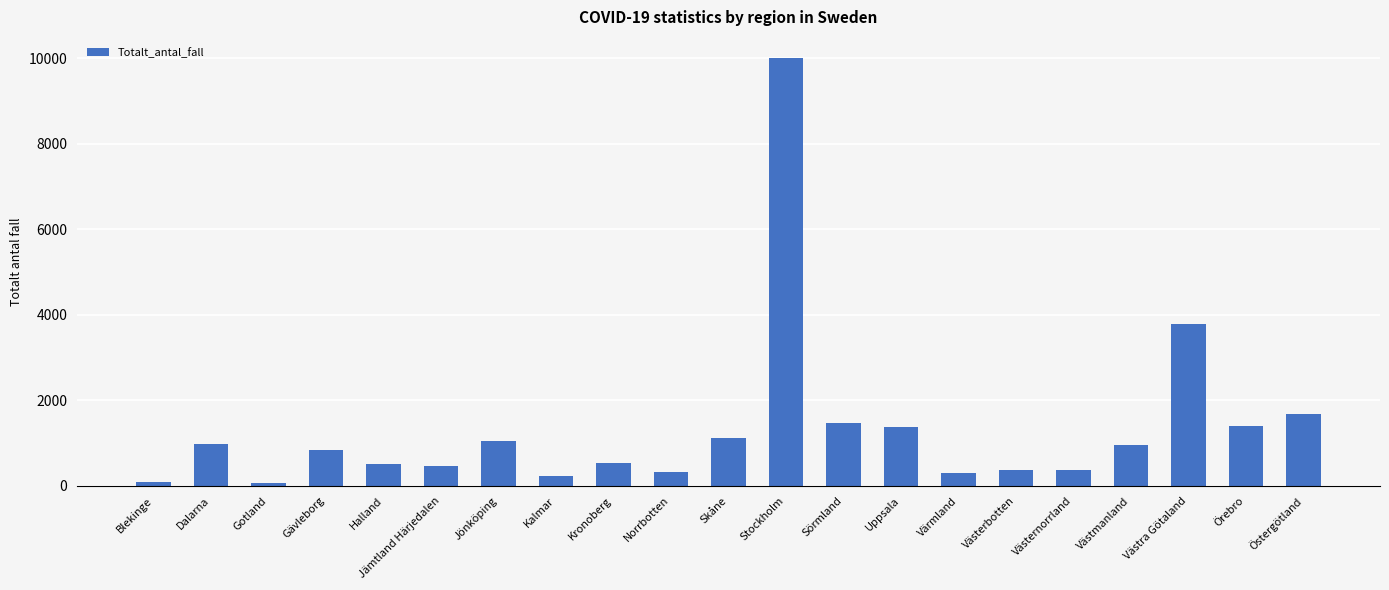

What is the value of the 19th bar from the left?

3785